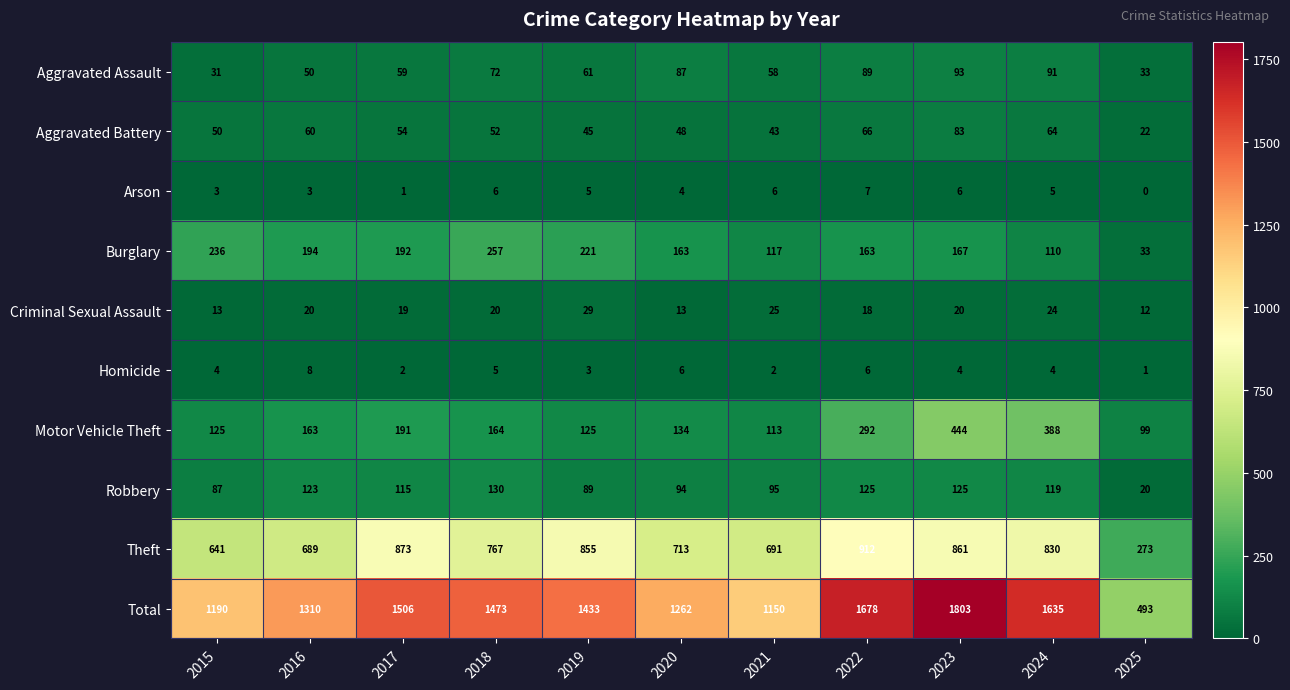

What is the difference between the Motor Vehicle Theft values at 2024 and 2017?

197